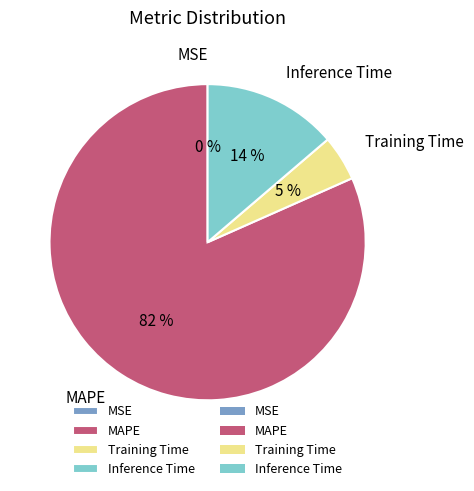

Between Training Time and MAPE, which is larger?

MAPE